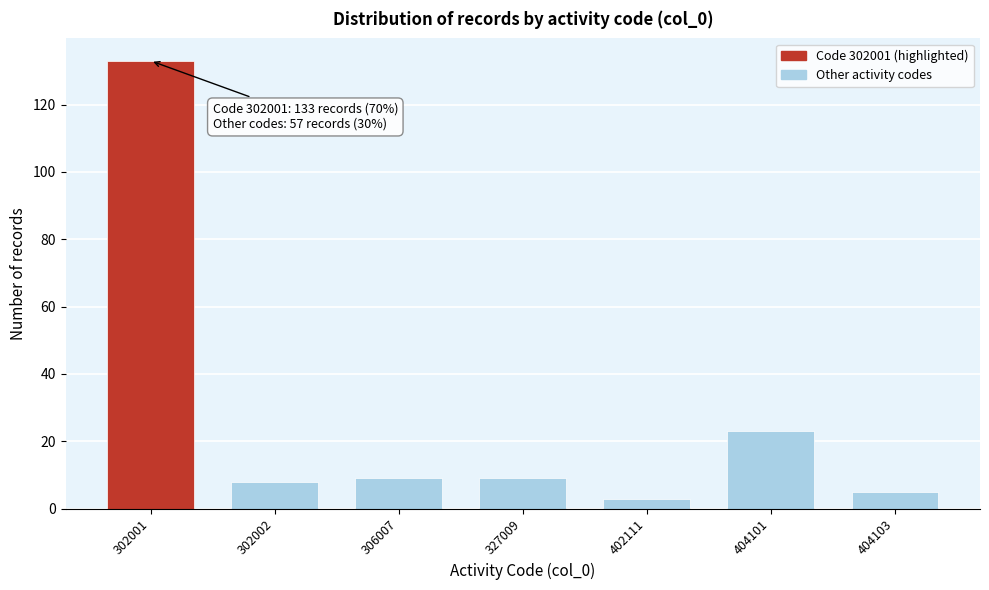

Reading left to right, what are all the values shown in this chart?

302001=133	302002=8	306007=9	327009=9	402111=3	404101=23	404103=5